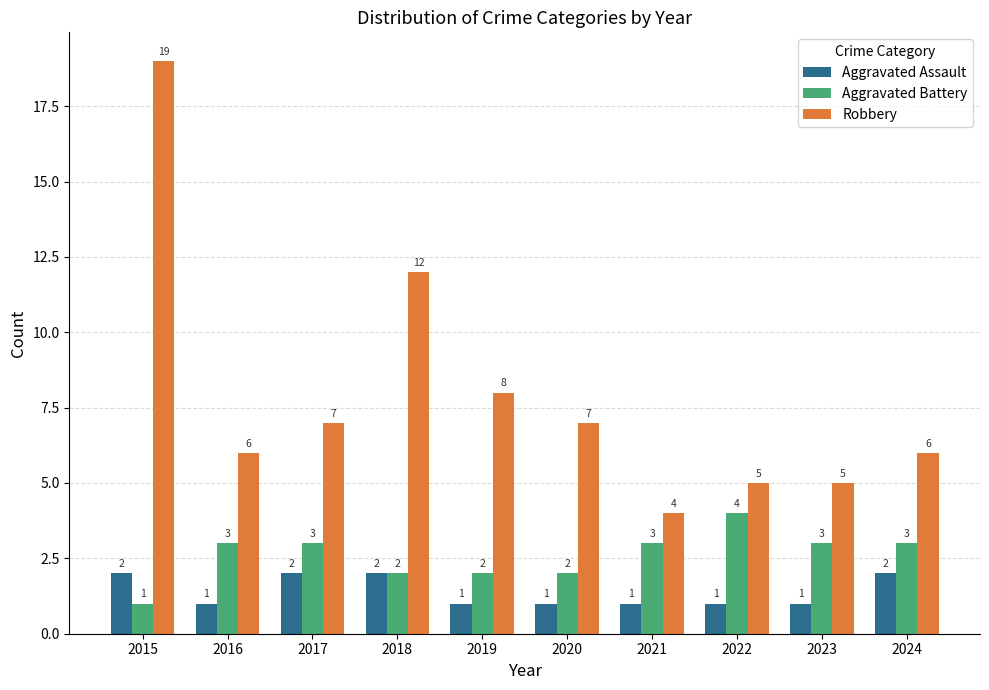

How many distinct data groups are displayed?

3